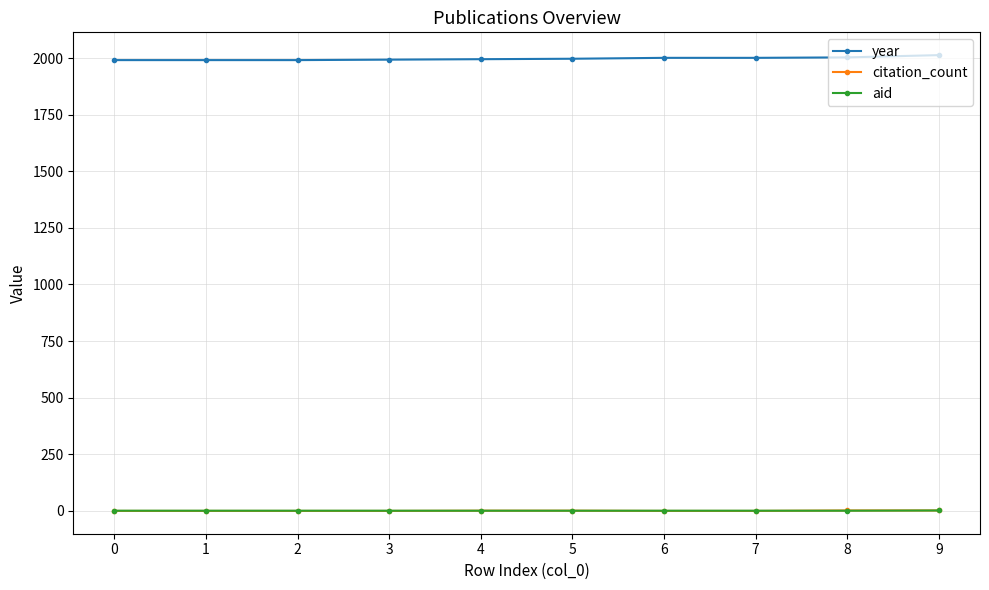

The value of aid at 9 is 2. True or false?

True